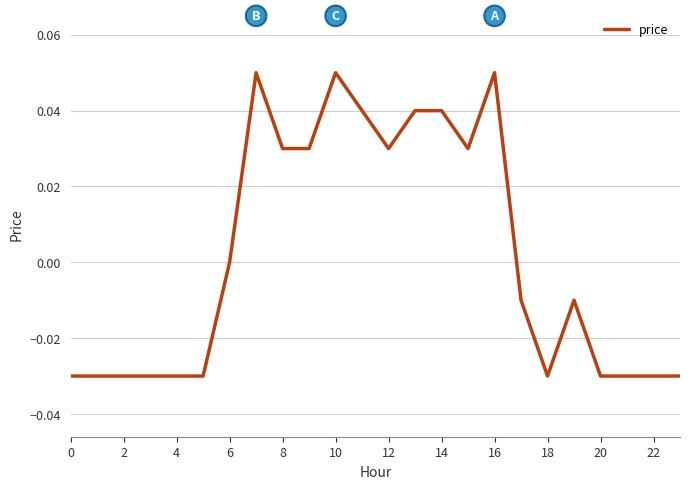

Does the chart display data point markers on the line(s)?

No